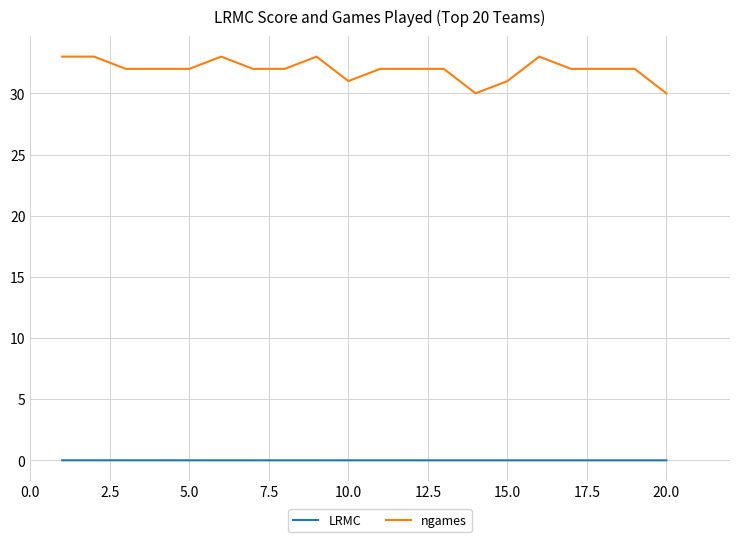

What is the maximum value for ngames?

33.0